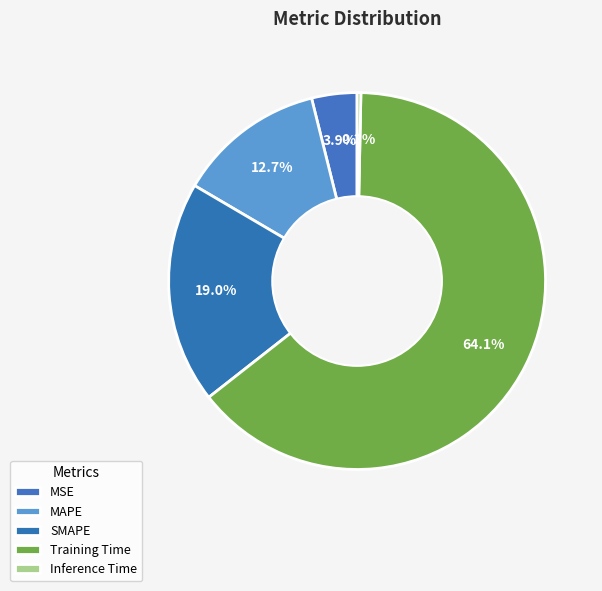

True or false: MSE accounts for 4% of the total.

True